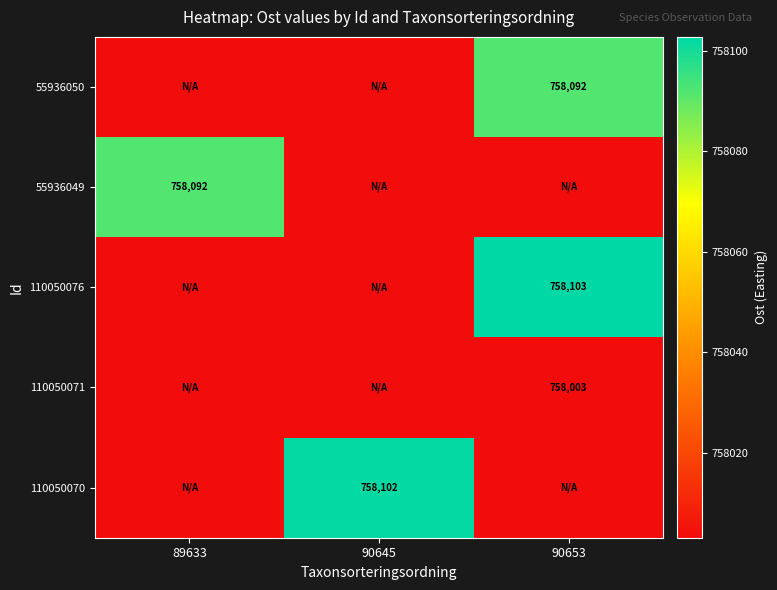

Is it true that 55936050 equals 758092.0 at 90653?

True